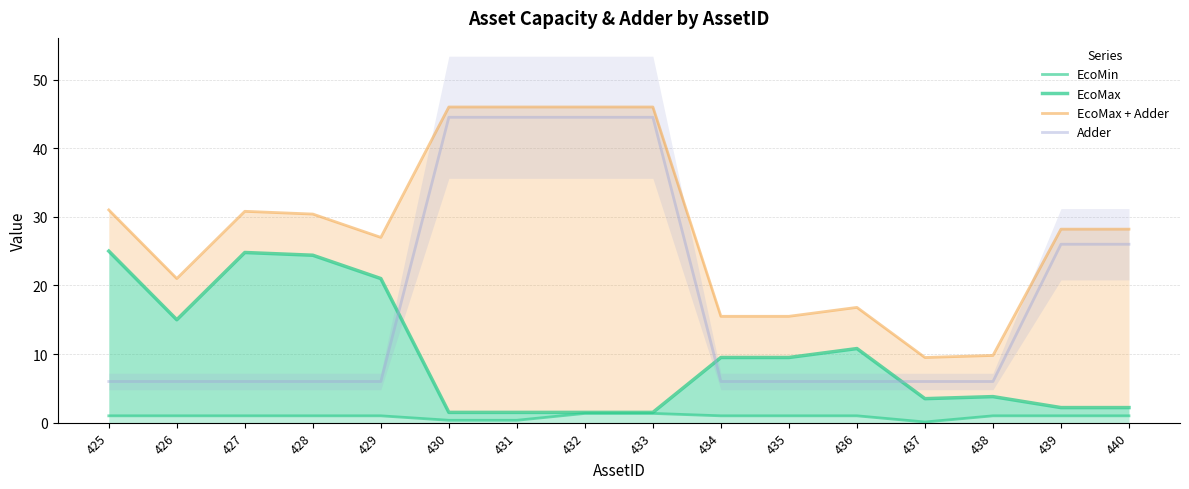

List the series in order of their peak value, lowest first.

EcoMin, EcoMax, Adder, EcoMax + Adder